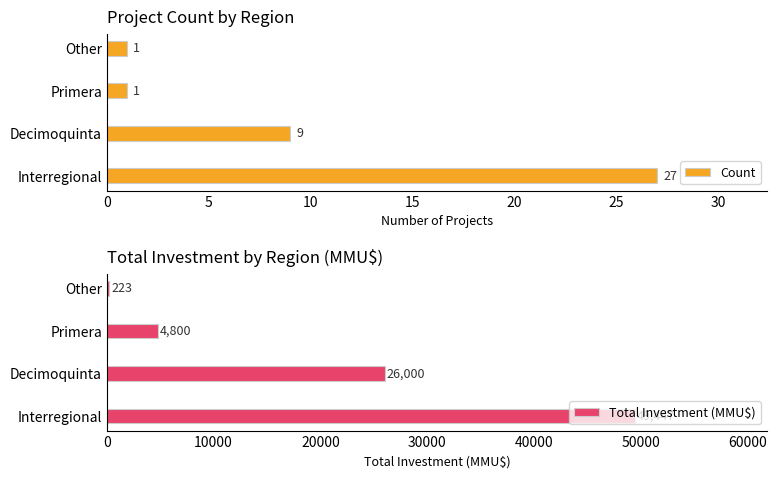

What is the difference between the maximum and minimum values in the Count series?

26